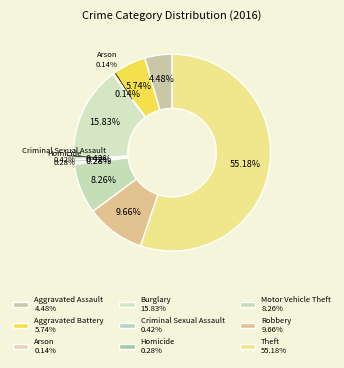

What is the largest slice in the pie chart?

Theft